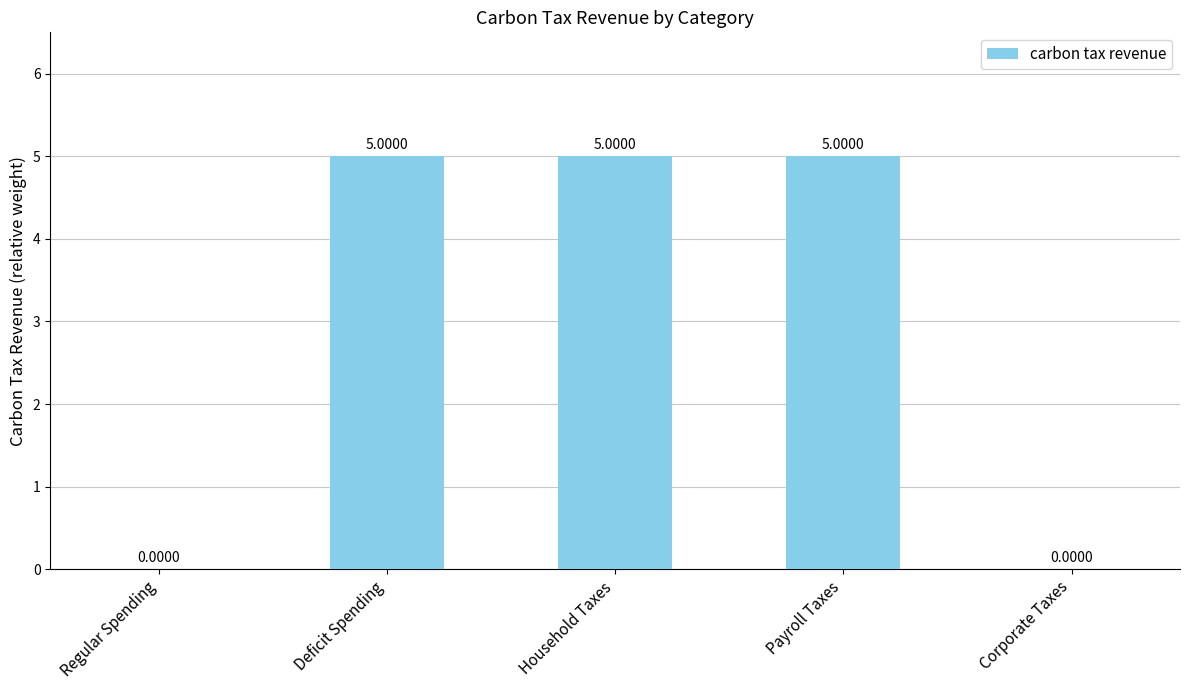

What is the sum of all values?

15